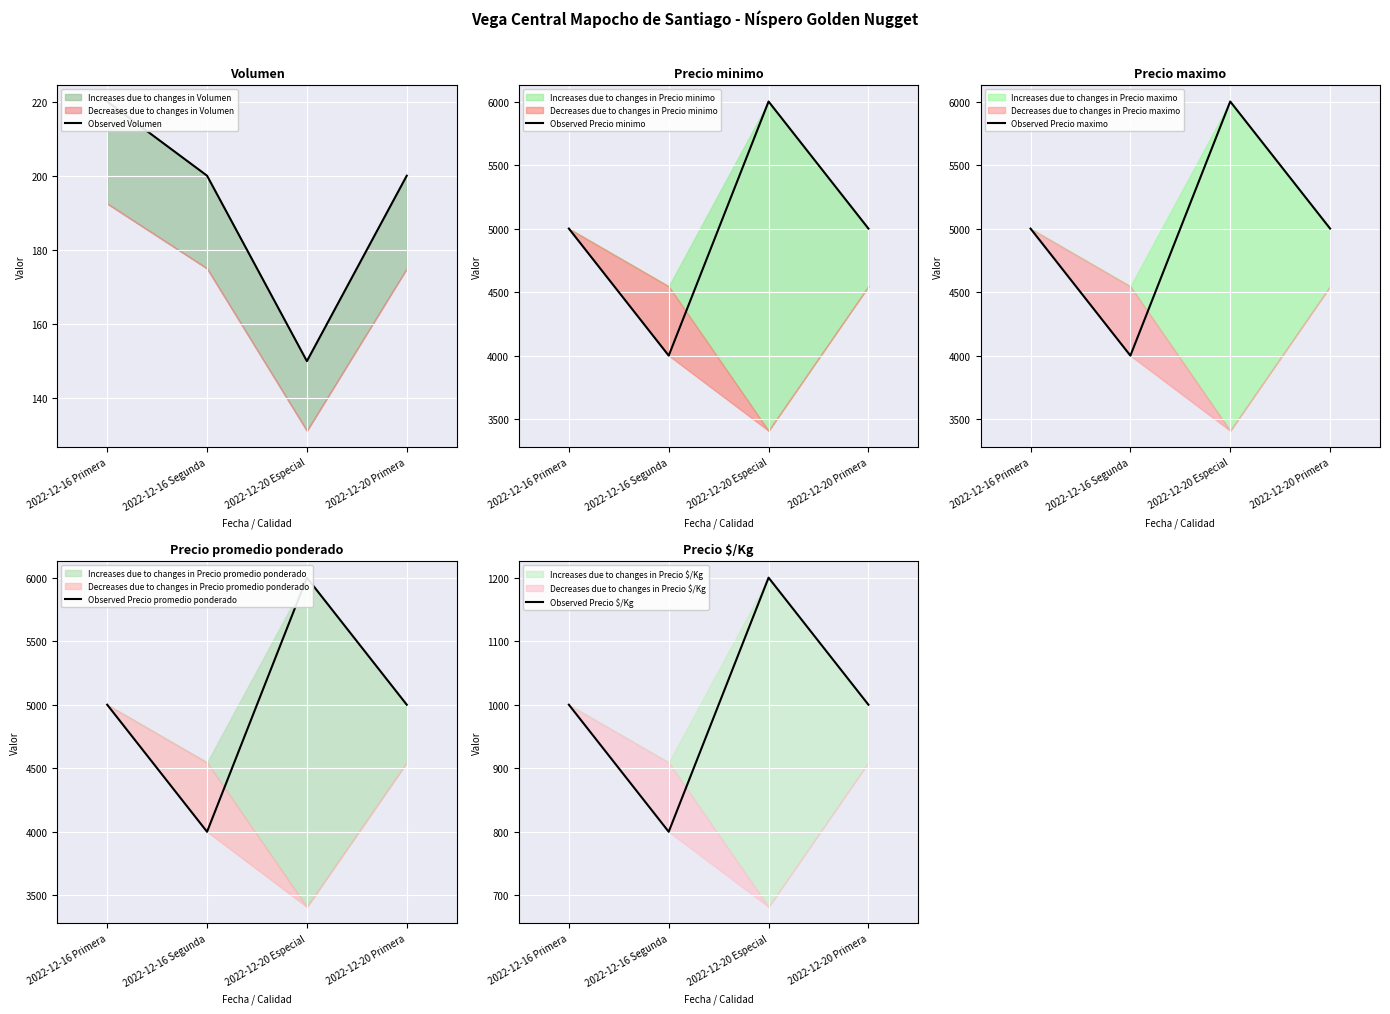

What is the sum of the Observed Precio promedio ponderado values at 2022-12-20 Primera and 2022-12-16 Primera?

10000